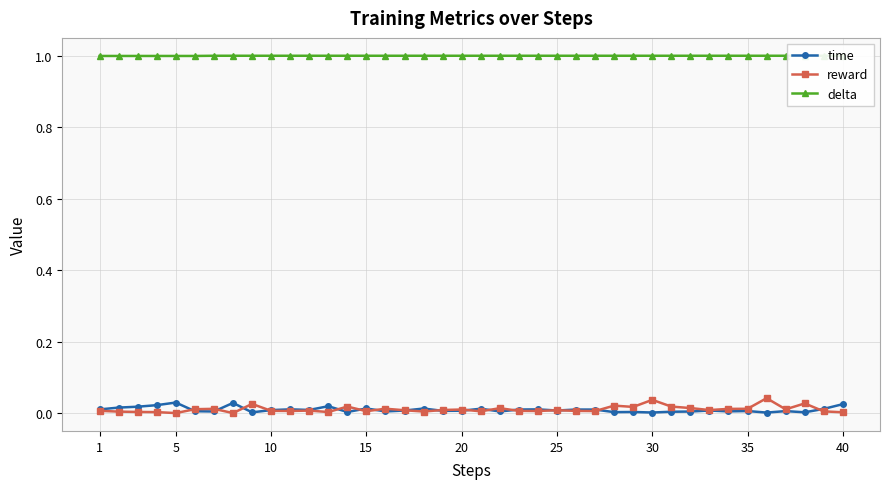

True or false: time has more than 1 points higher than both neighbors.

True